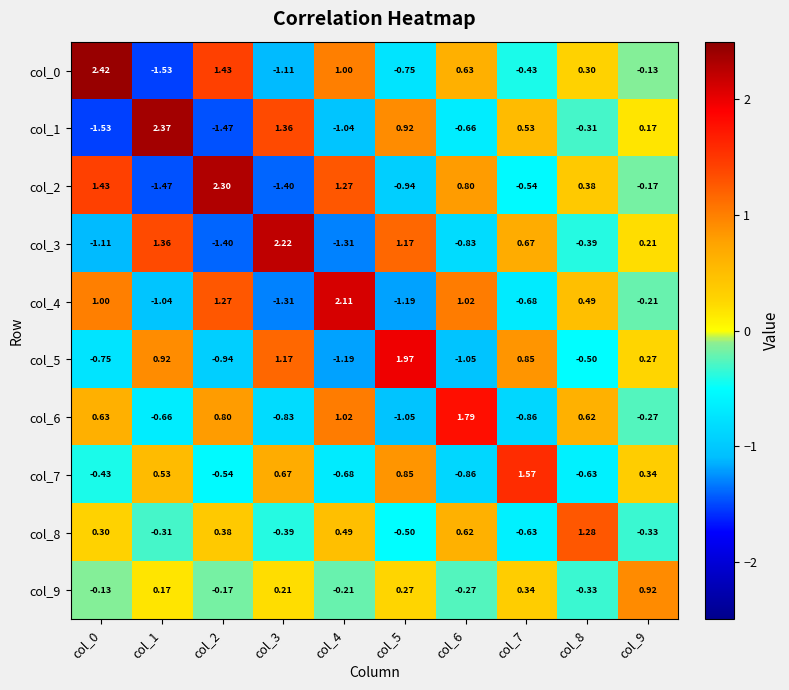

Is the value of col_0 at col_2 greater than the value of col_4 at col_6?

Yes